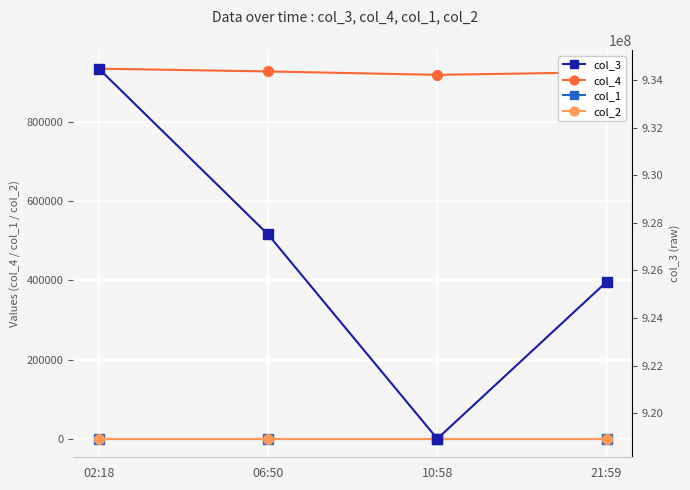

At 21:59, list the series in order from largest to smallest.

col_3, col_4, col_1, col_2